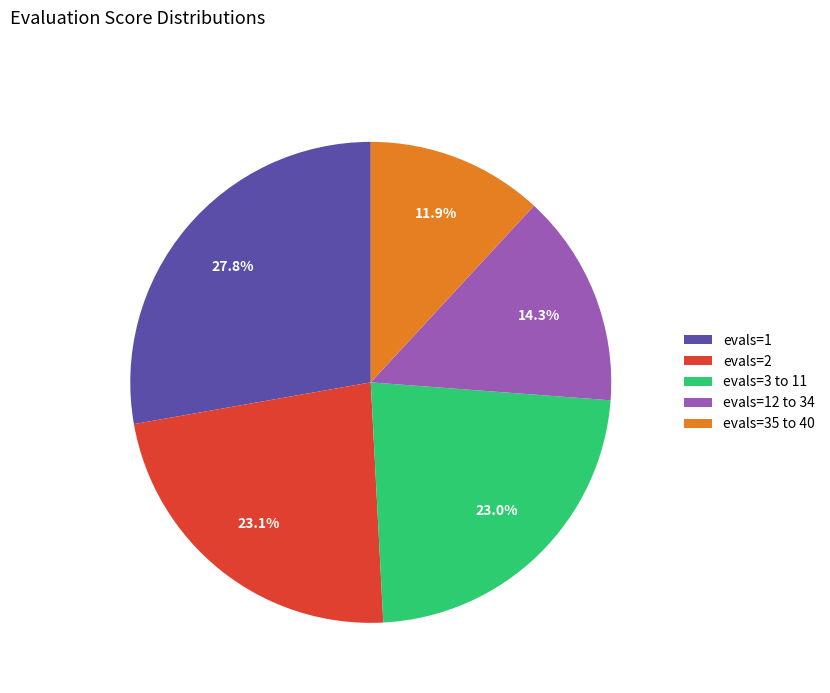

To the nearest percent, what is the difference between the evals=2 and evals=1 slice percentages?

5%